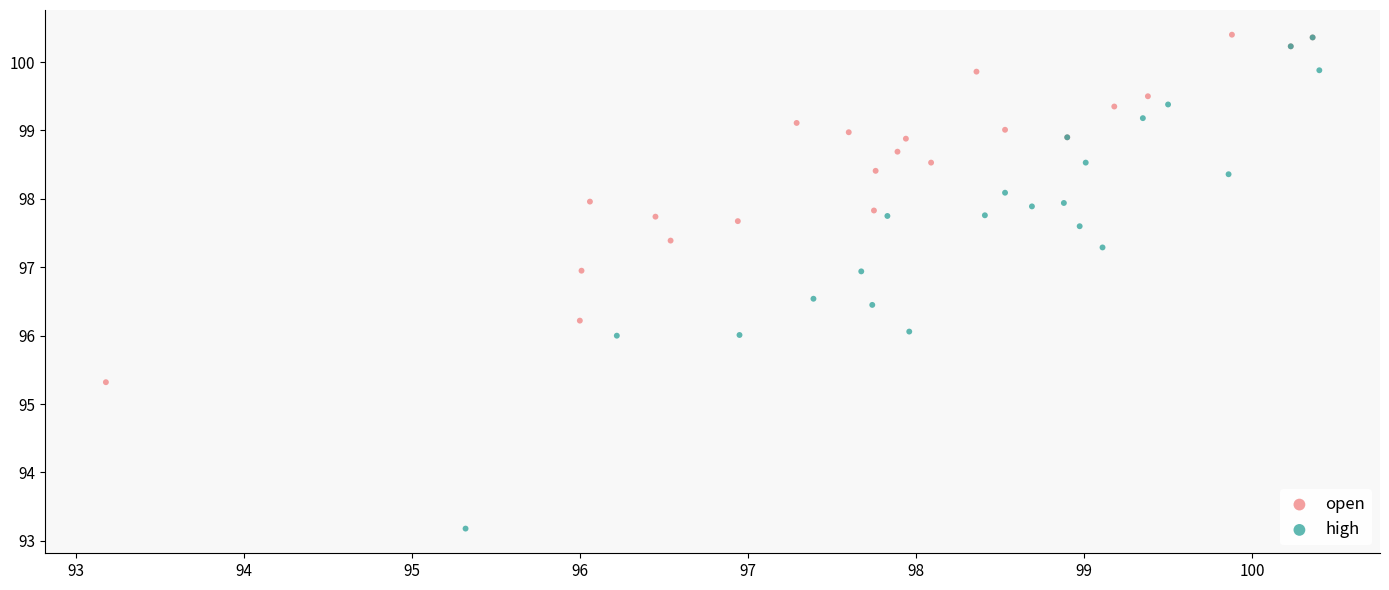

Which series has the widest spread of Y values?

high